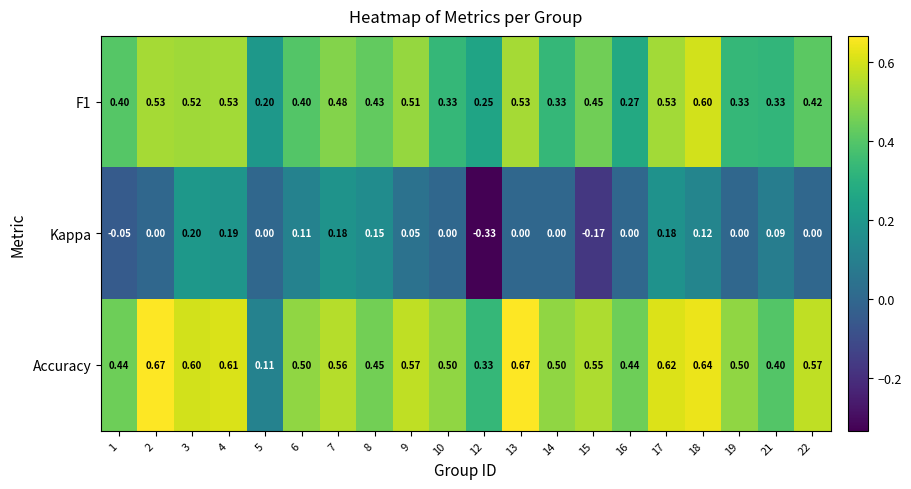

Between 8 and 17, which series saw the biggest shift?

Accuracy